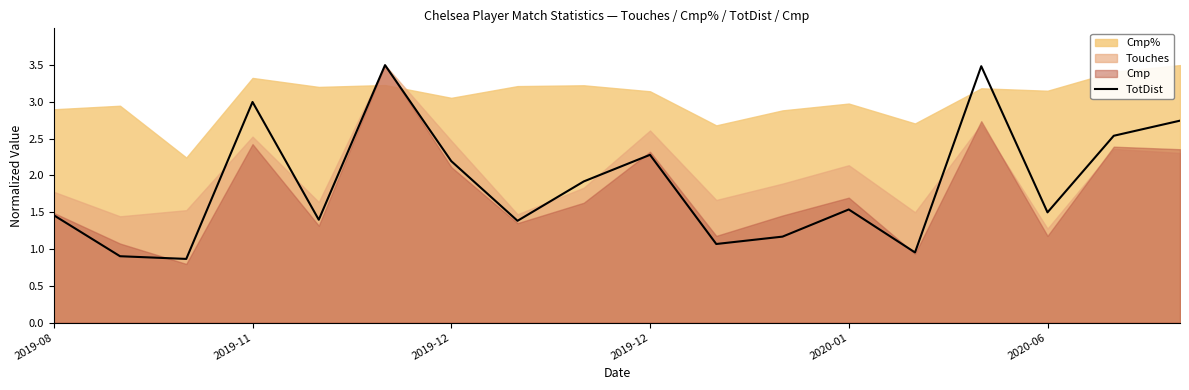

What is the sum of all values?

33.9